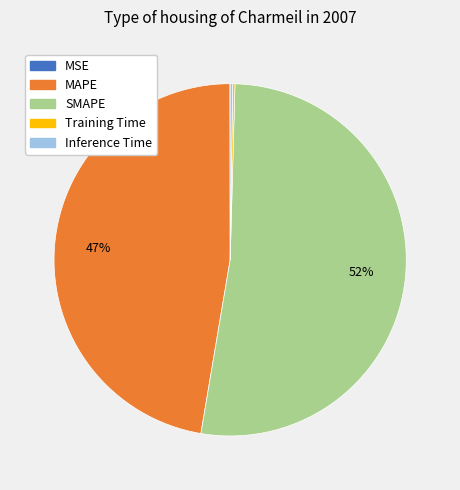

To the nearest percent, what is the average slice percentage?

20%